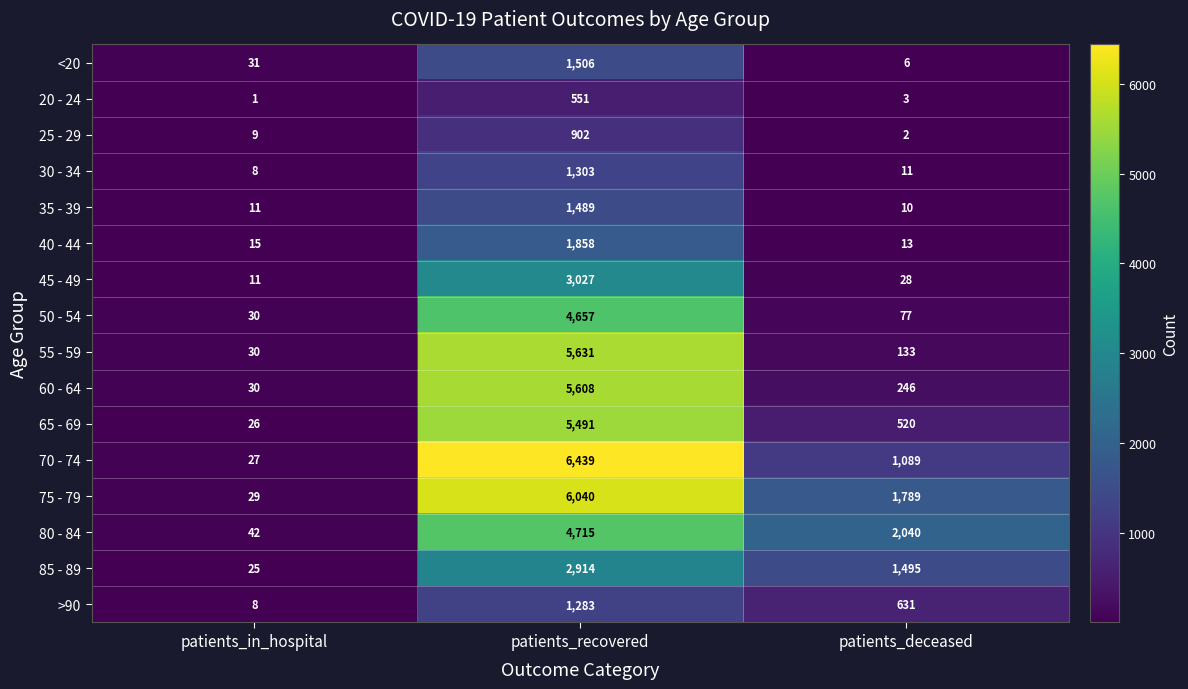

Where is 60 - 64 nearest to the value 2819?

patients_deceased